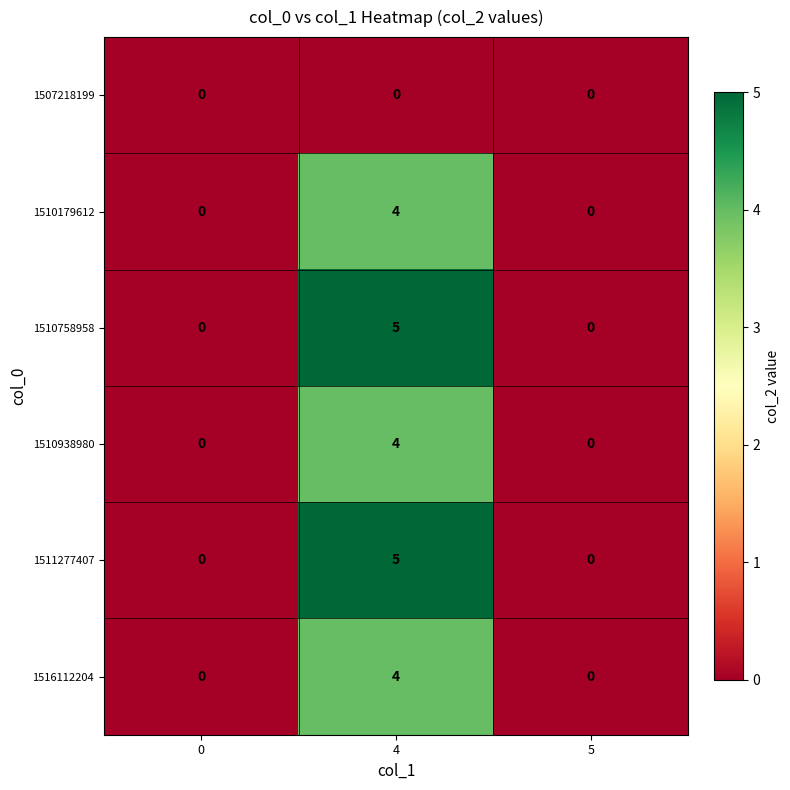

What is the difference between the highest and lowest values at 4?

5